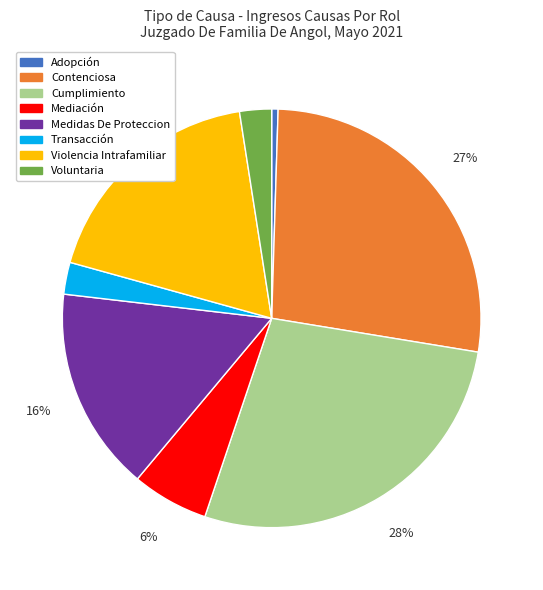

To the nearest percent, what percentage of the pie is Voluntaria?

2%